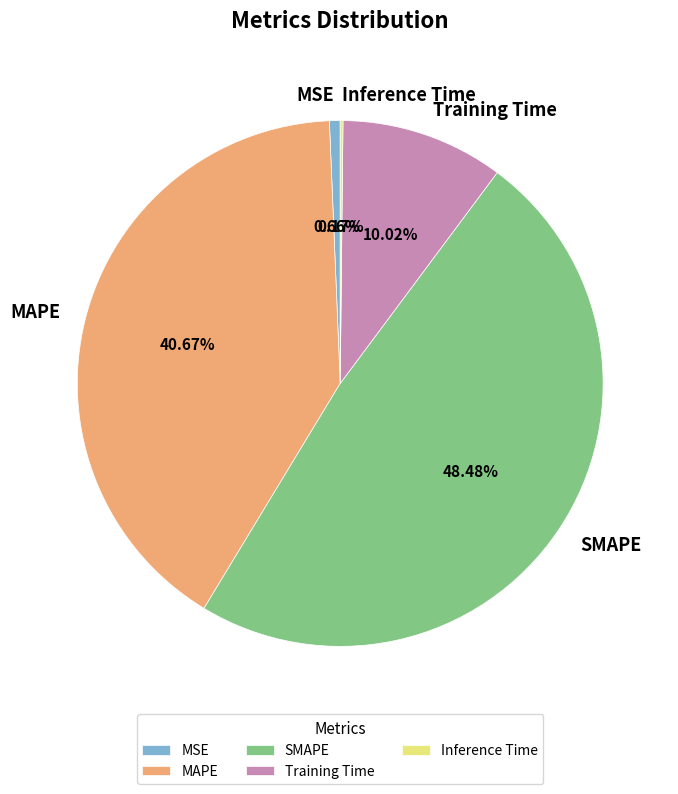

Between MAPE and MSE, which is larger?

MAPE